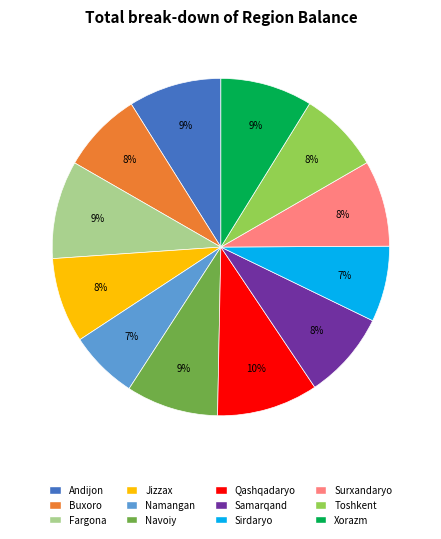

Which has a higher value, Fargona or Namangan?

Fargona